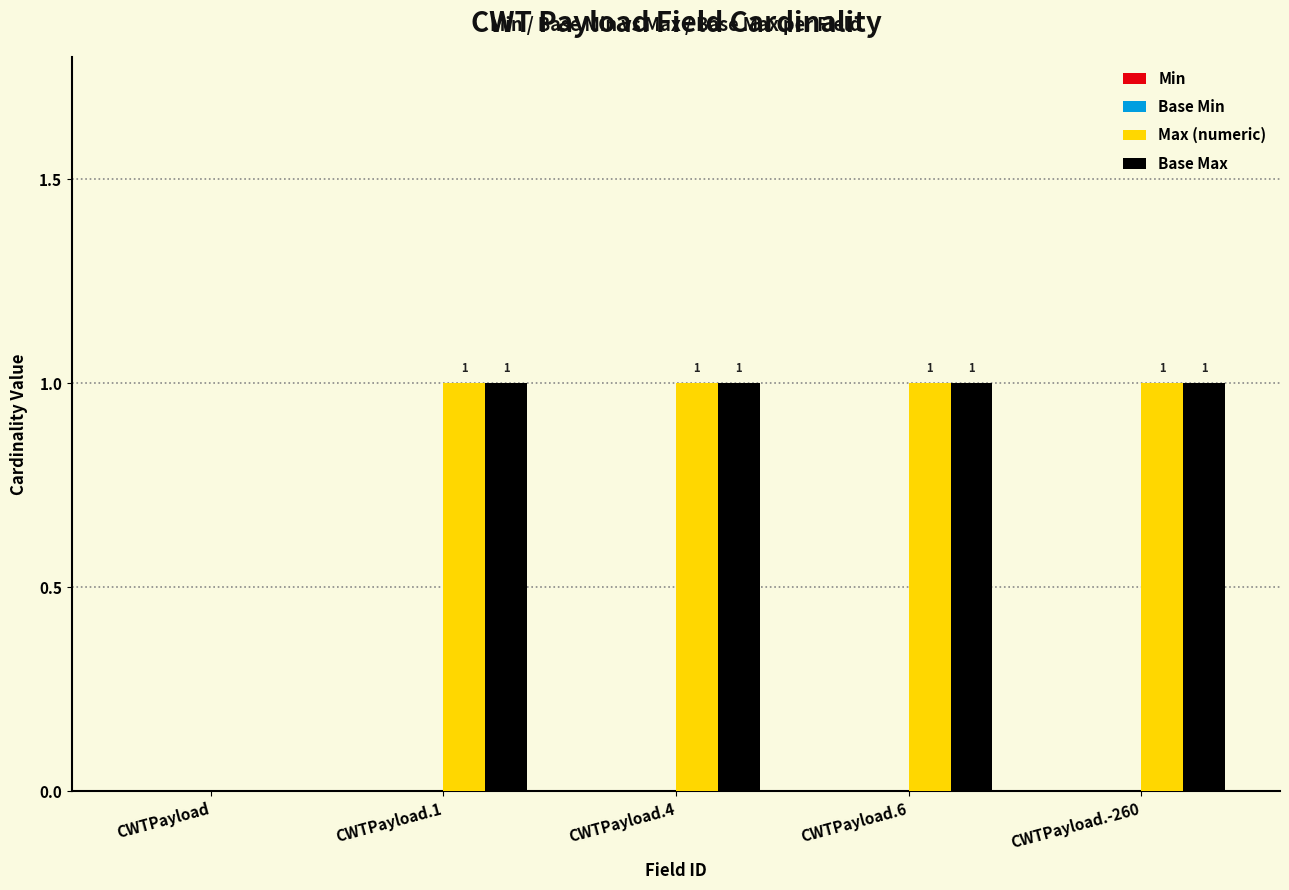

How many Base Max values are between 1 and 2?

4